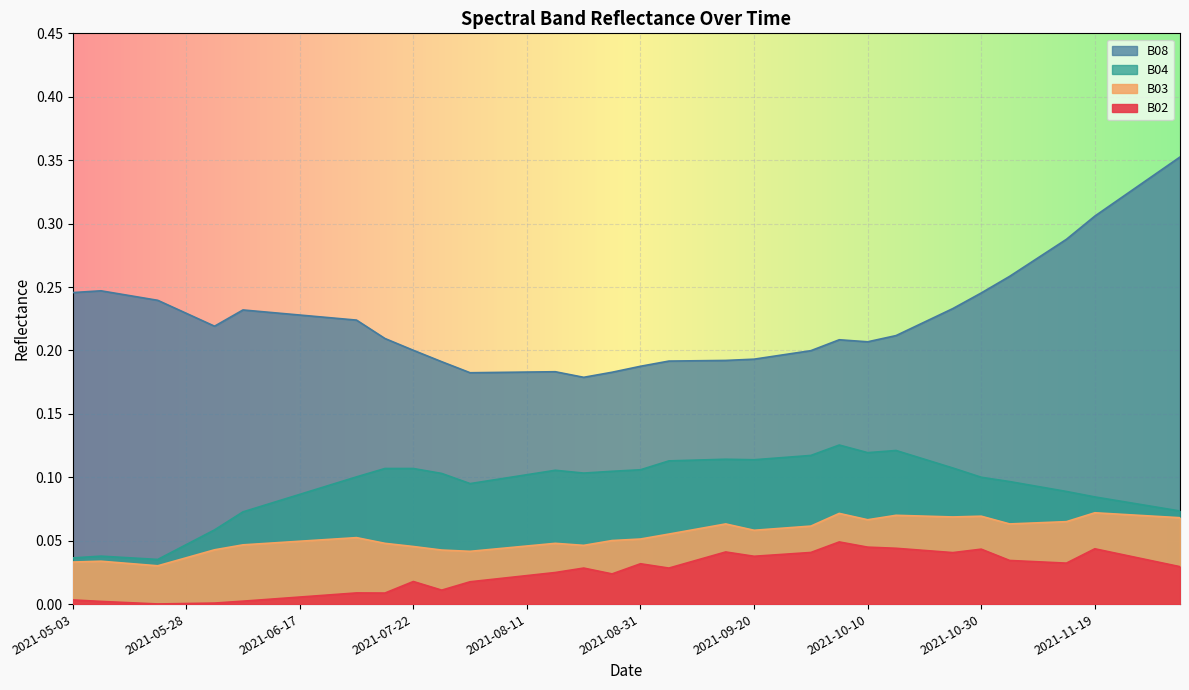

True or false: B02 and B08 intersect in this chart.

False